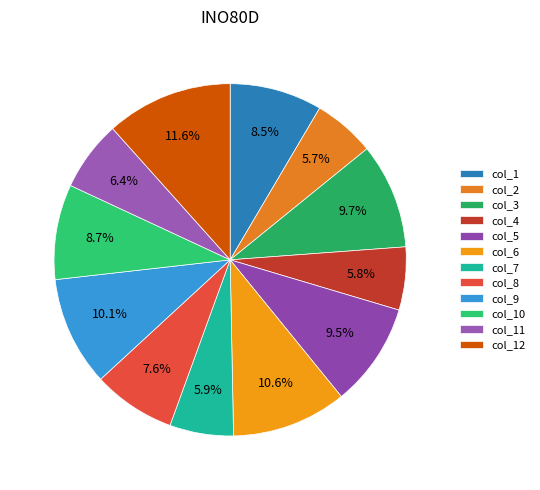

True or false: col_6 accounts for 11% of the total.

True